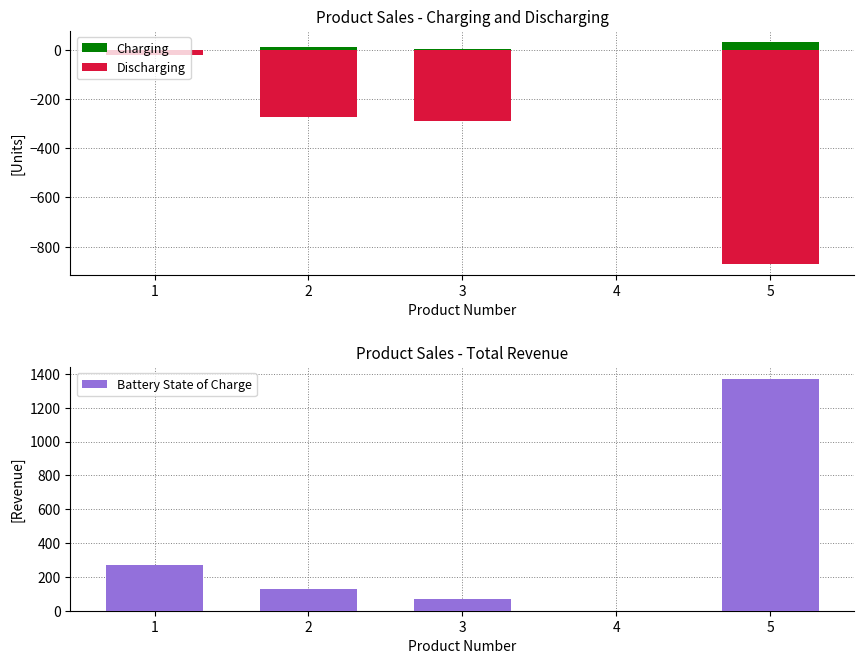

What is the average value of the Charging series?

9